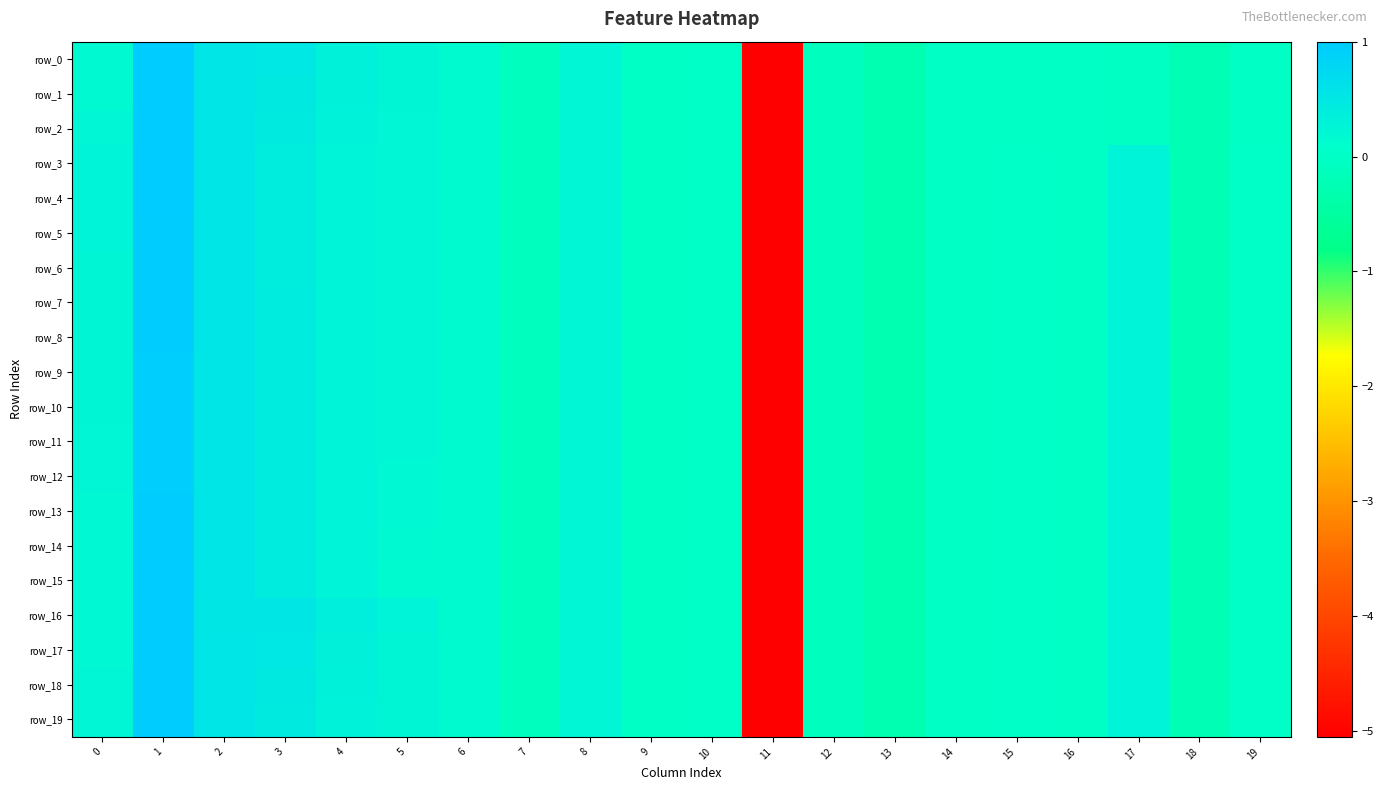

What is the lowest value of the row_13 series?

-5.1